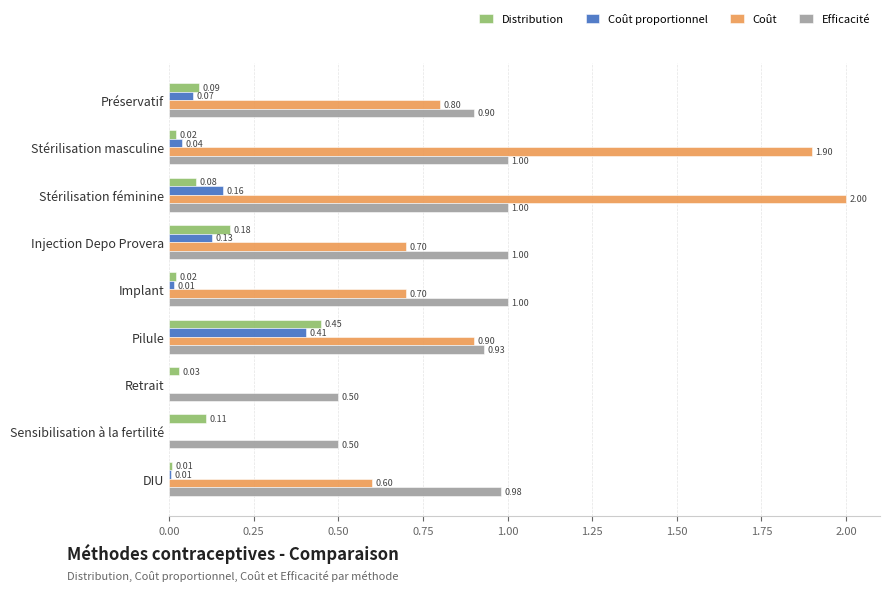

Which series has the largest total across all categories?

Efficacité